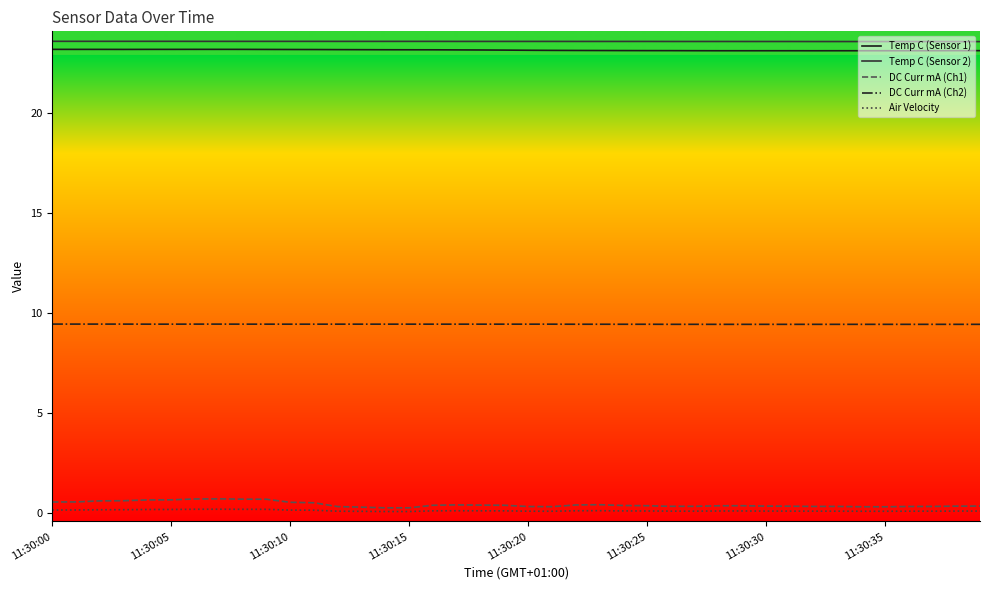

True or false: Temp C (Sensor 1) and DC Curr mA (Ch2) cross at least once.

False